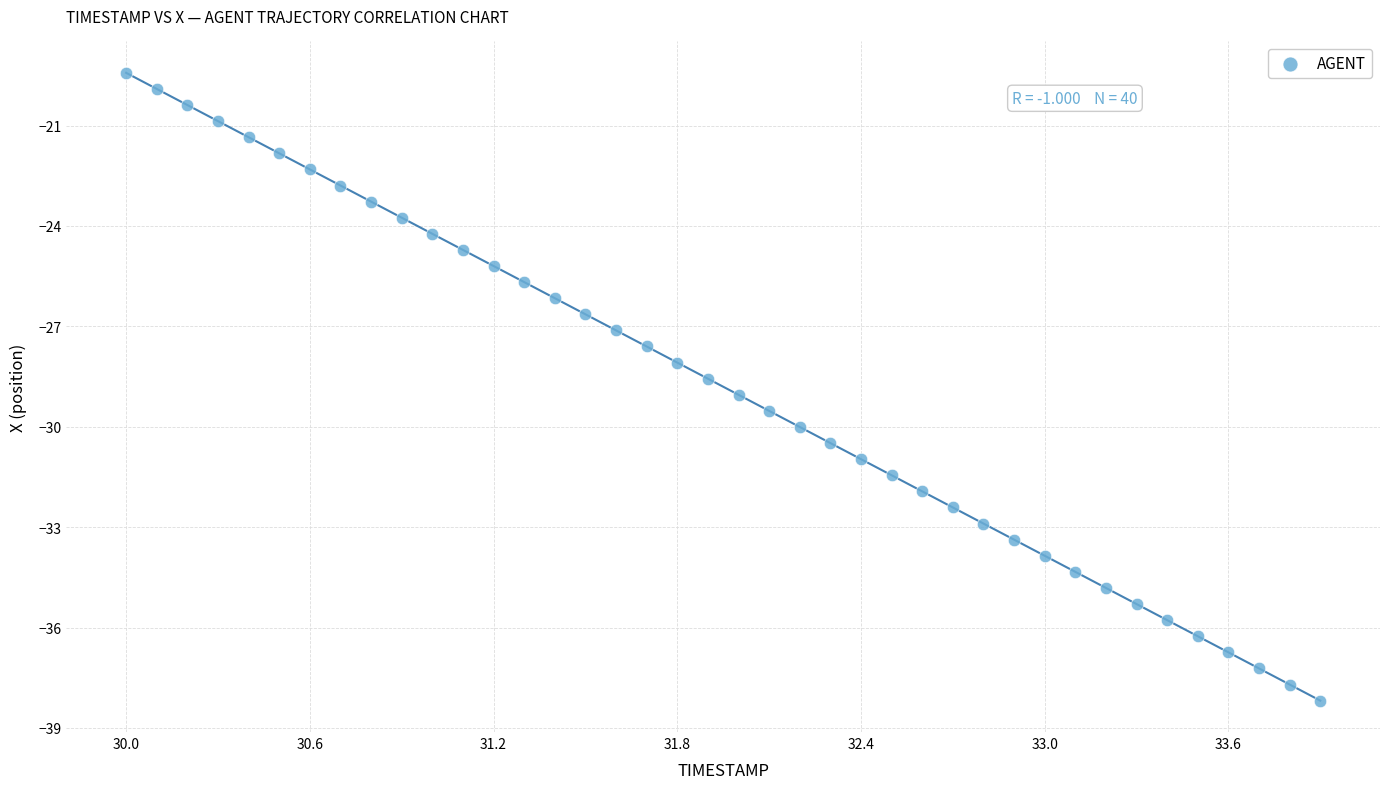

What is the range of Y values (max minus min)?

18.8